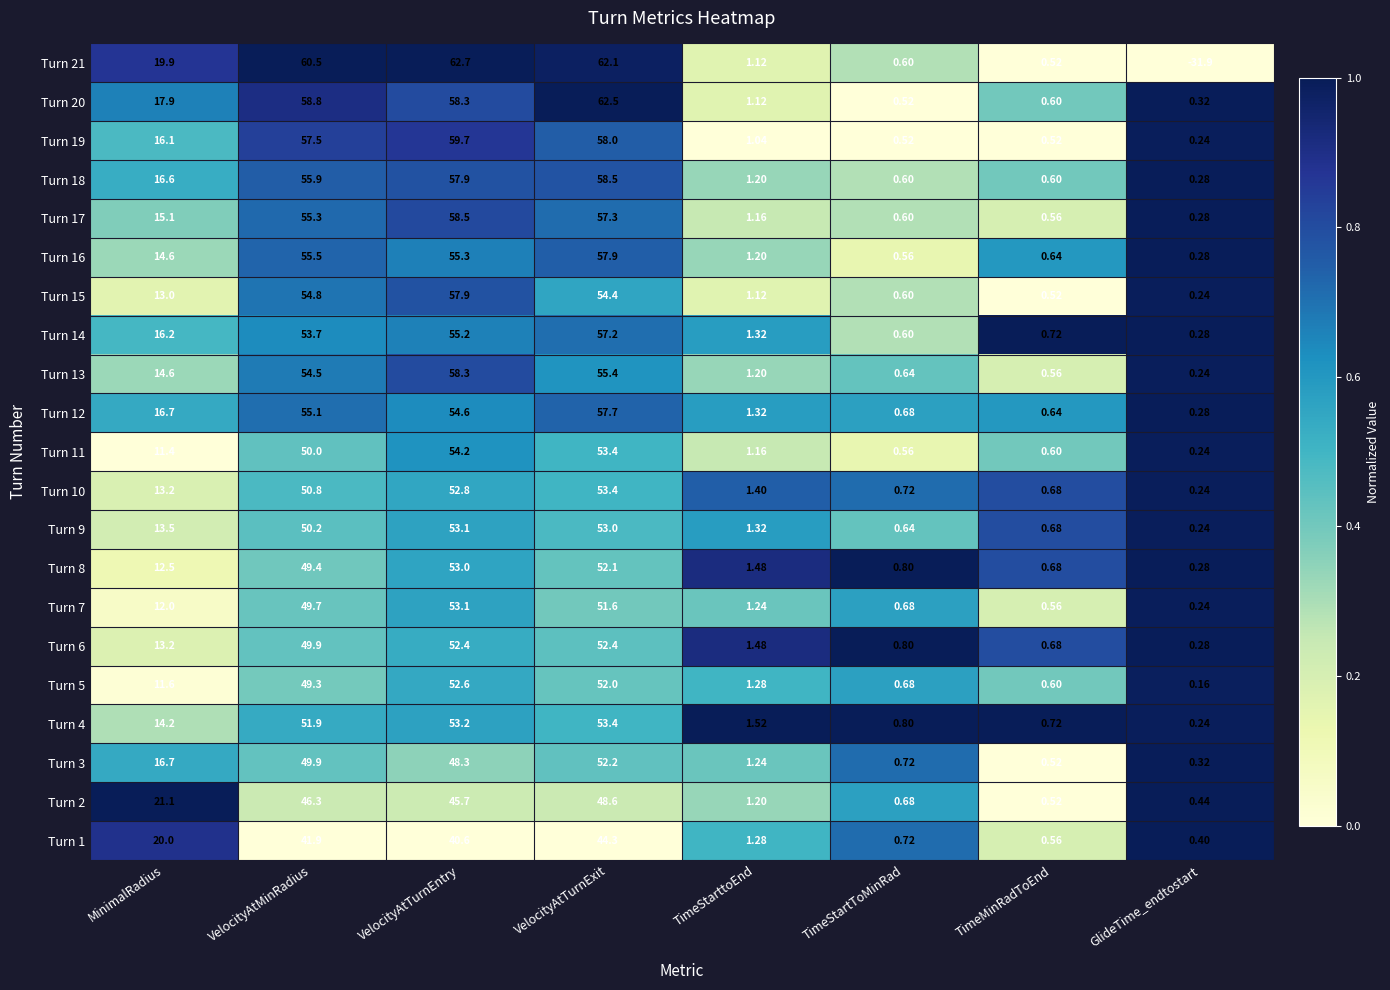

At which label does Turn 14 reach its minimum?

GlideTime_endtostart